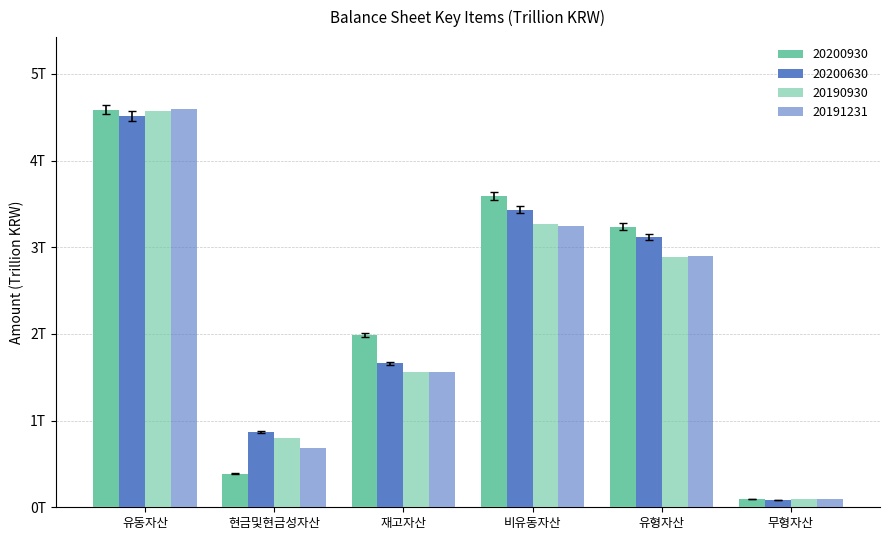

Between 현금및현금성자산 and 비유동자산, which is larger?

비유동자산